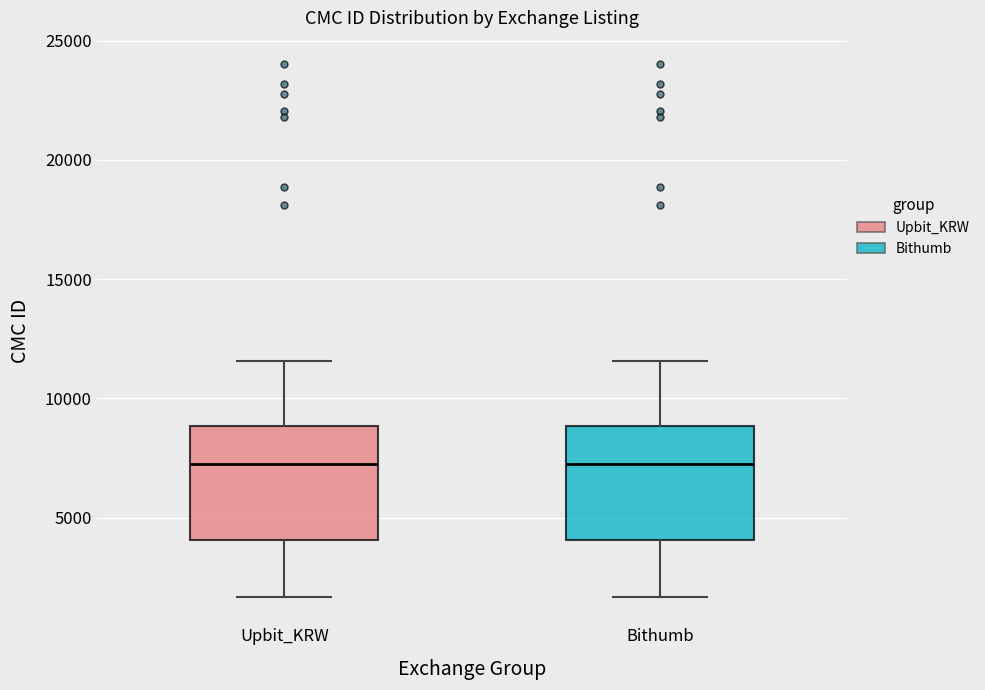

Reading left to right, read every box against the y-axis: the position of its median line, the range the box covers, and the ends of its whiskers. The values are not printed on the chart, so give them approximately, as read against the axis.

Upbit_KRW: median 7500, box 4000 to 9000, whiskers 1500 to 11500
Bithumb: median 7500, box 4000 to 9000, whiskers 1500 to 11500